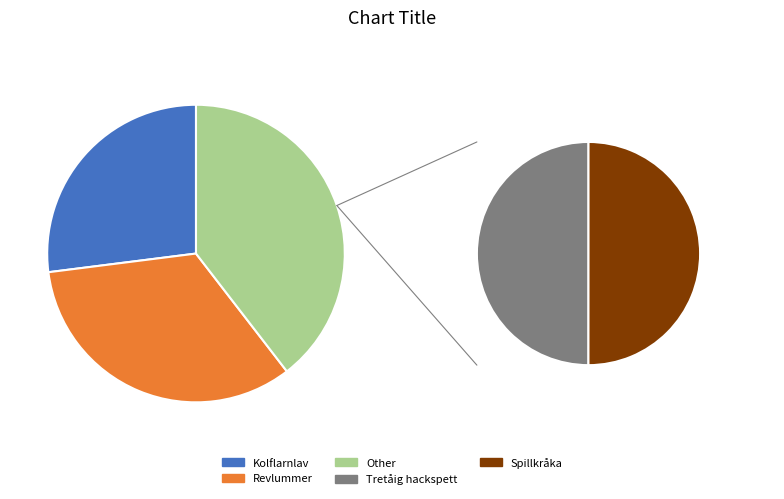

Approximately how many times larger is the value at Spillkråka compared to Revlummer?

0.6